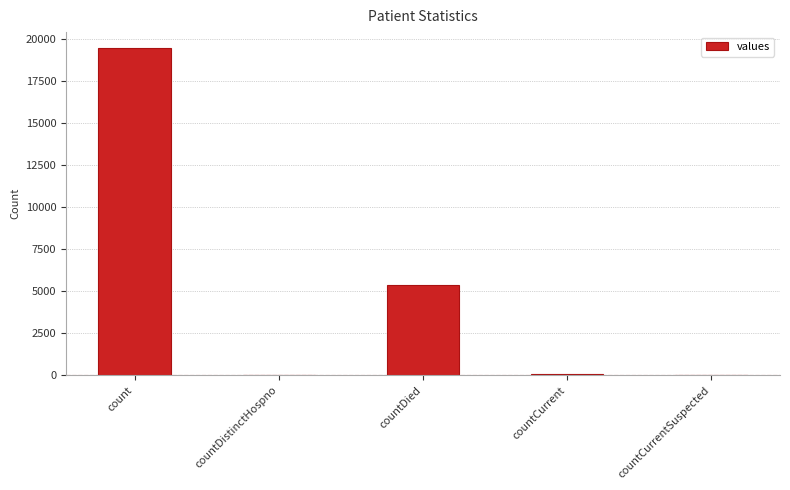

Between countCurrent and countDied, which is larger?

countDied